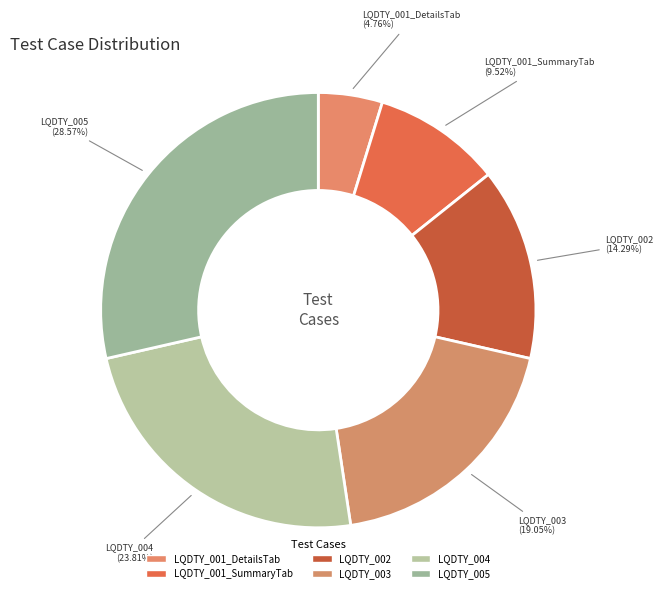

To the nearest percent, what is the combined percentage of LQDTY_005 and LQDTY_002?

43%